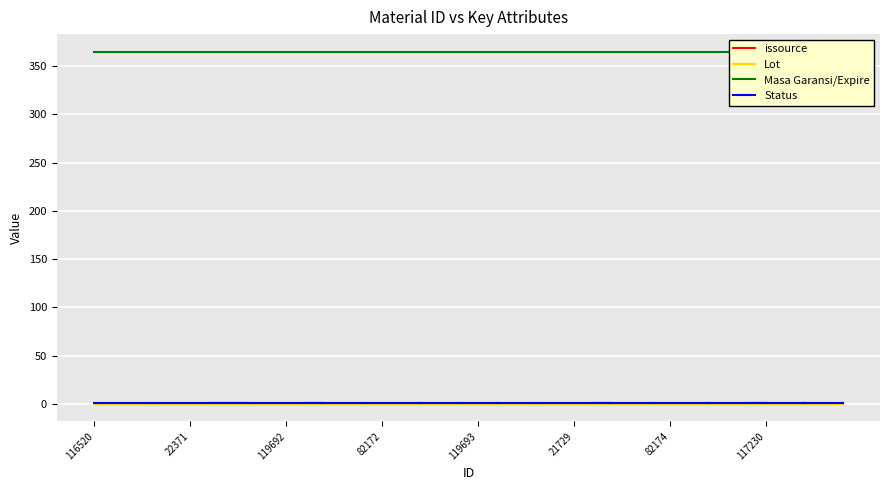

What is the sum of all Masa Garansi/Expire values?

14600